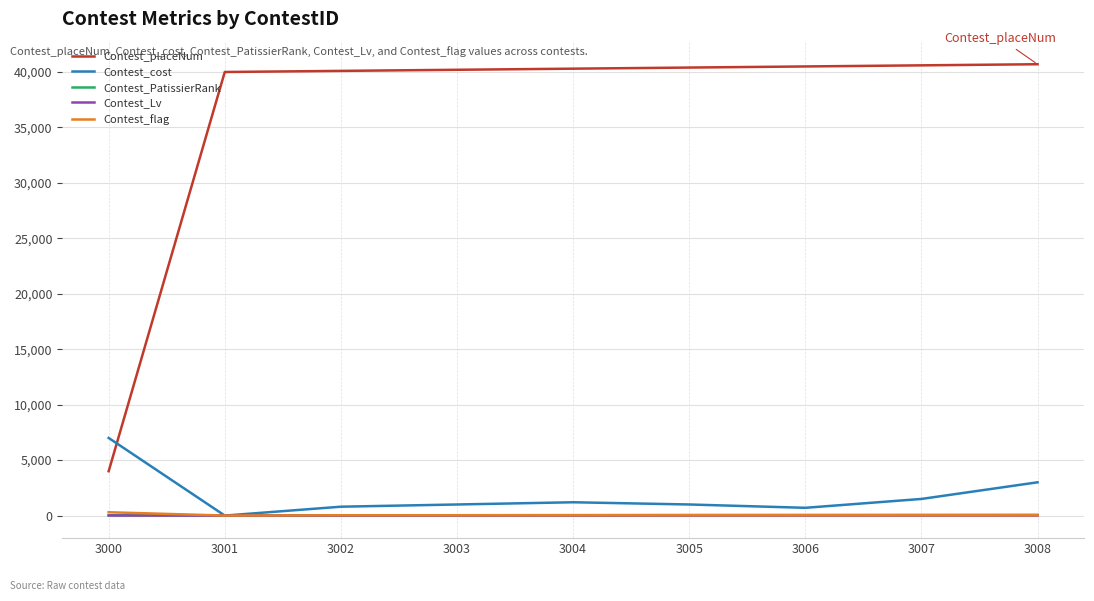

Between 3000 and 3001, which series saw the biggest shift?

Contest_placeNum